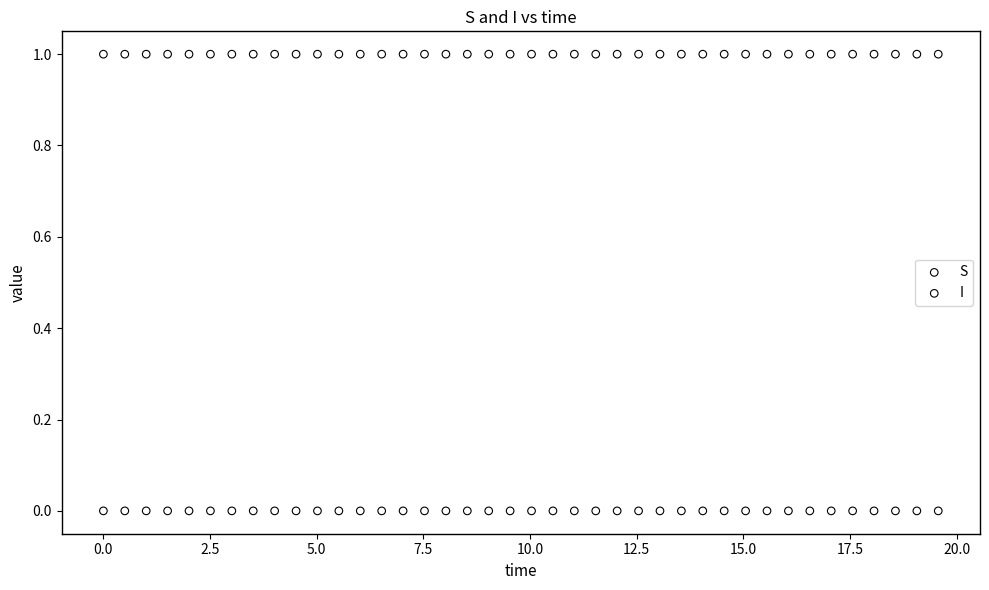

Which series reaches the maximum Y coordinate?

S